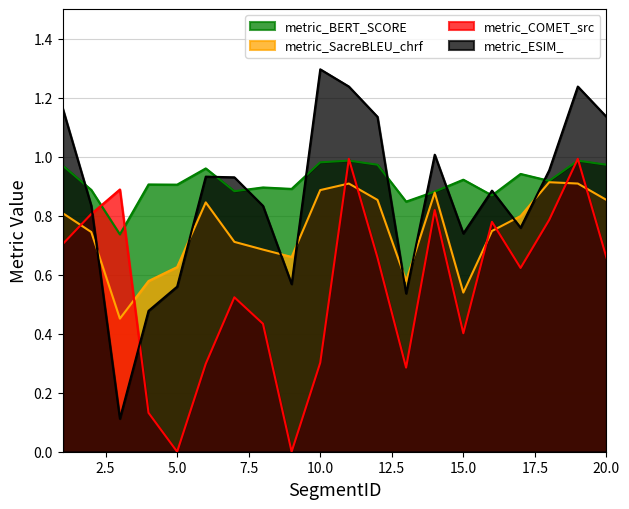

What is the value of the metric_BERT_SCORE point at the 19th from the left?

1.0